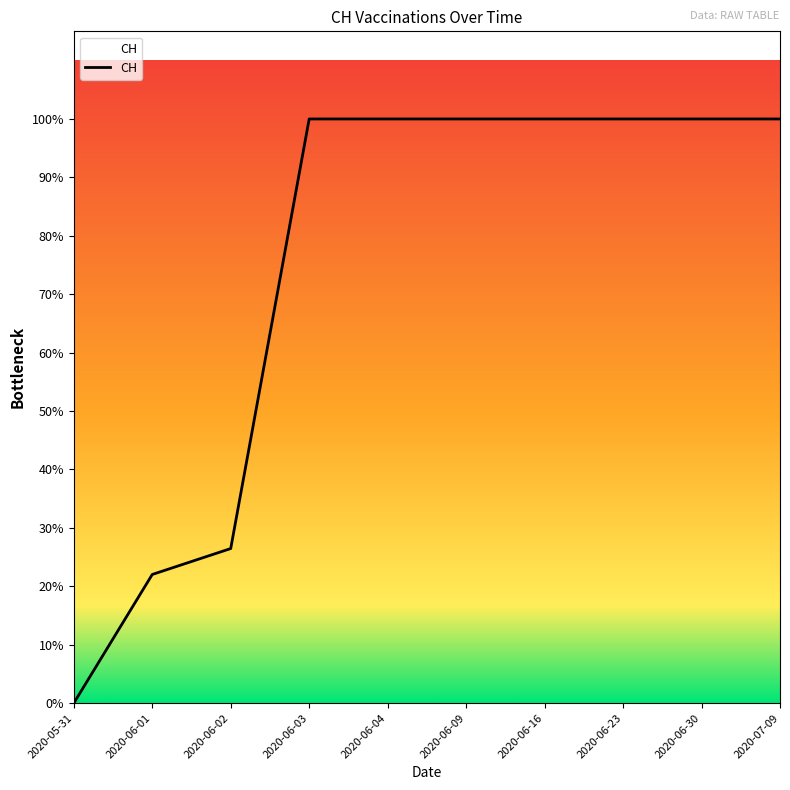

Reading left to right, extract all data points from this chart.

0	139	167	631	631	631	631	631	631	631